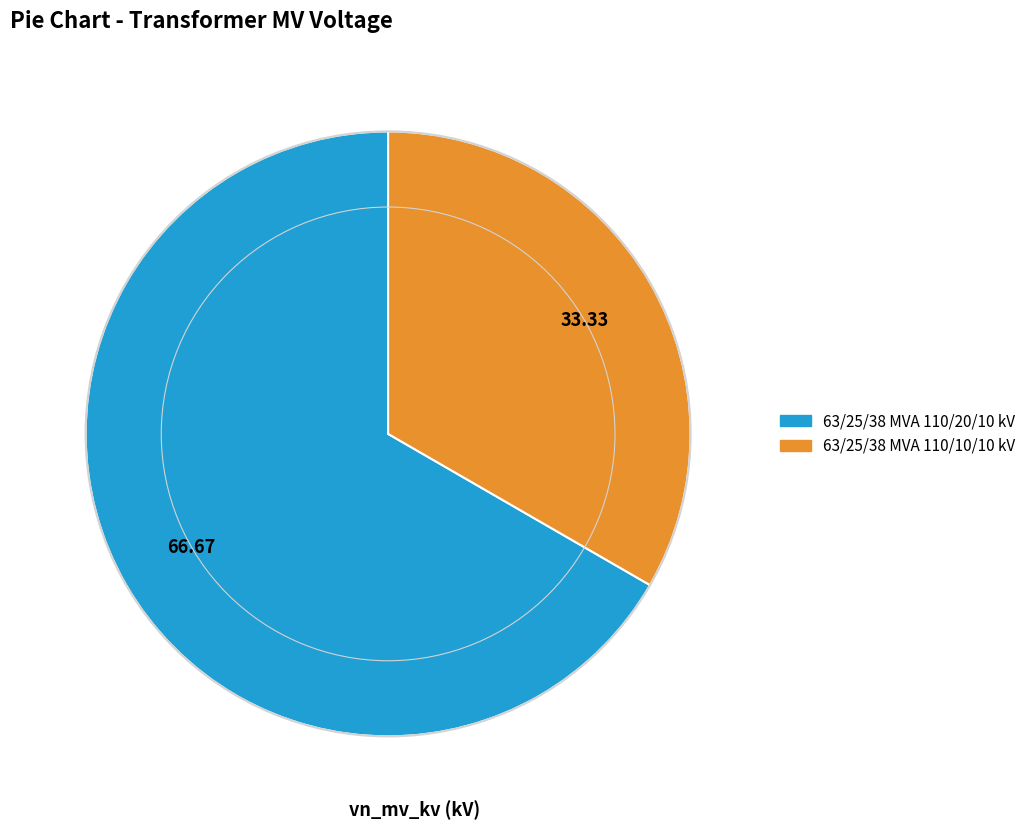

Rank the categories by value from lowest to highest.

63/25/38 MVA 110/10/10 kV, 63/25/38 MVA 110/20/10 kV